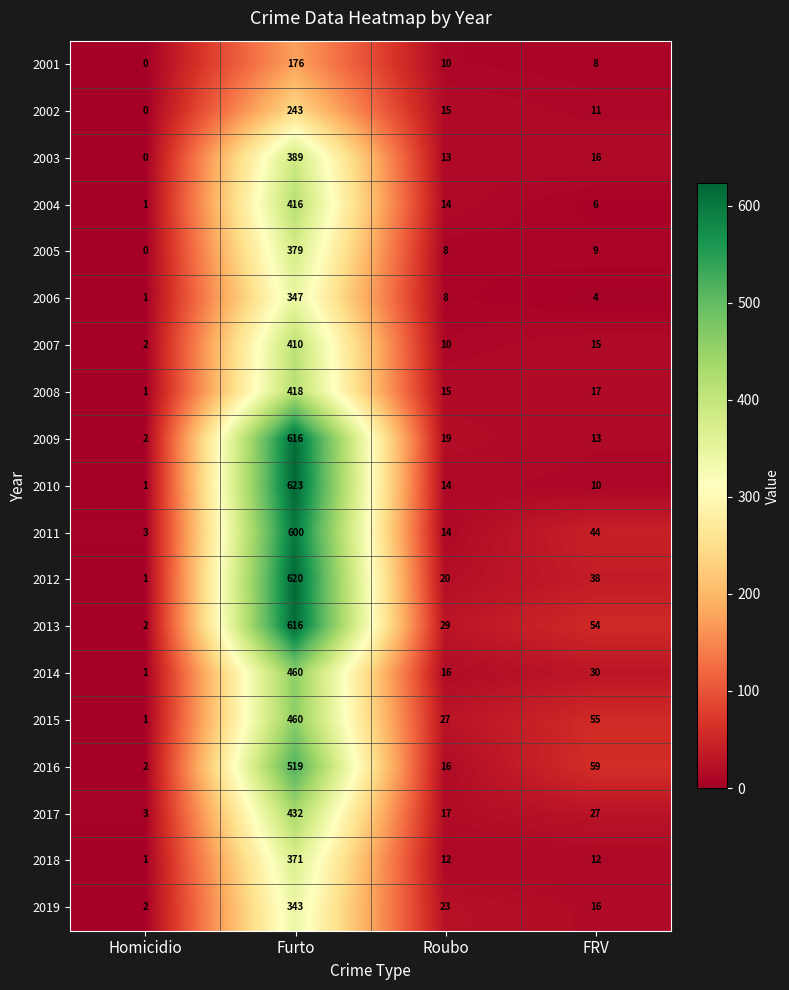

At which category does the chart reach its minimum across all series?

Homicidio